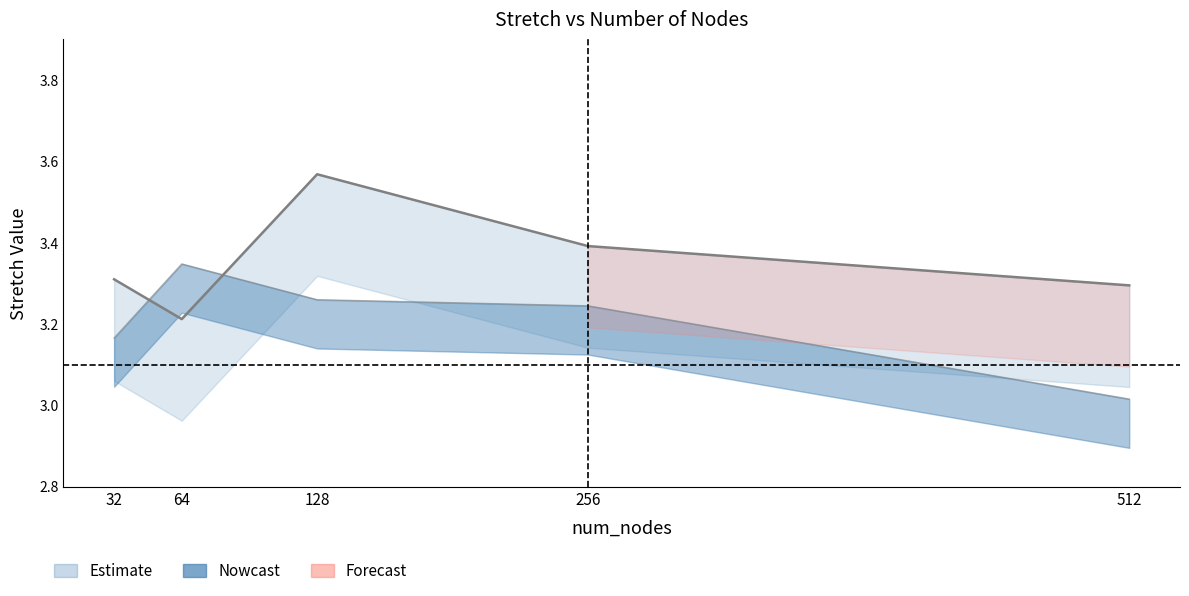

The max_stretch series shows 2.3 at 512. True or false?

False